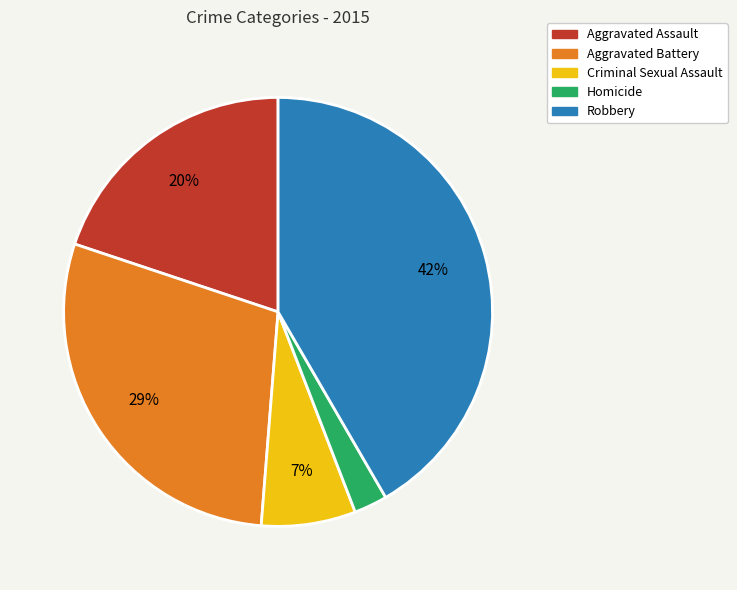

Is Aggravated Assault the majority of the pie?

No